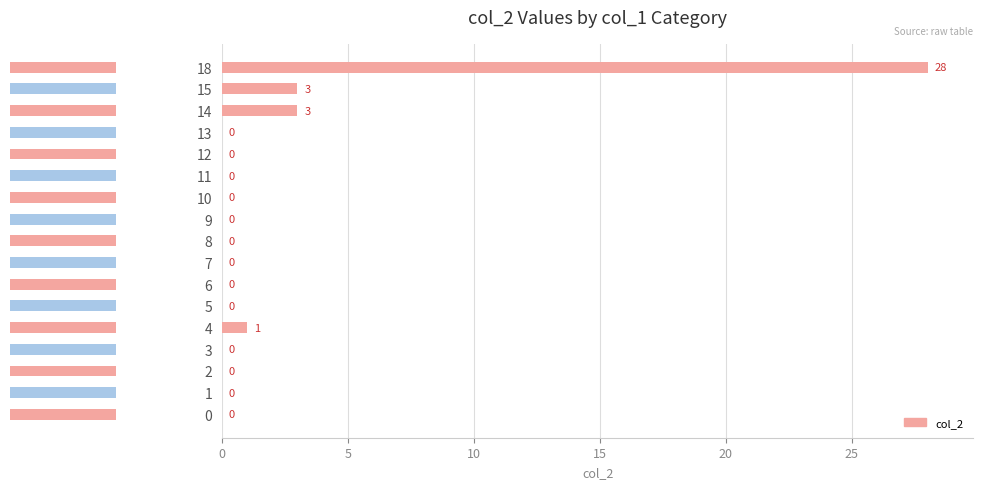

What is the average value?

2